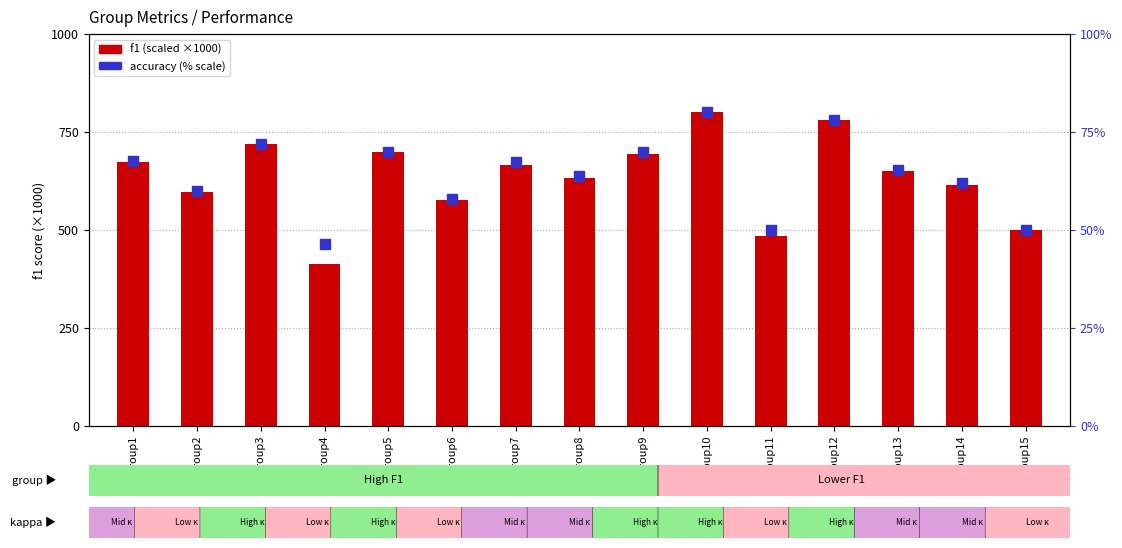

What is the total value across all series at Group13?

716.7